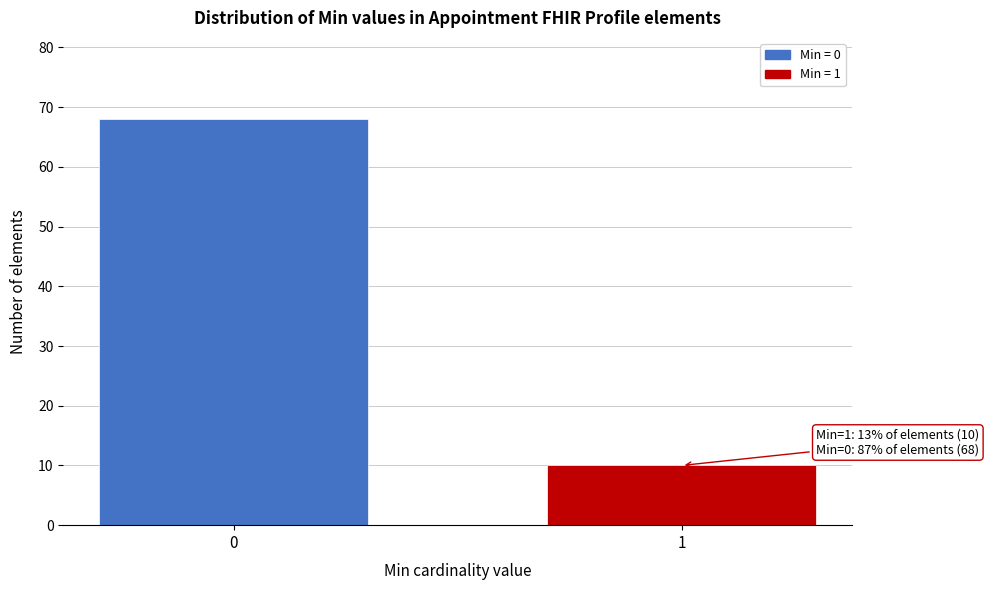

Reading left to right, extract all data points from this chart.

68	10